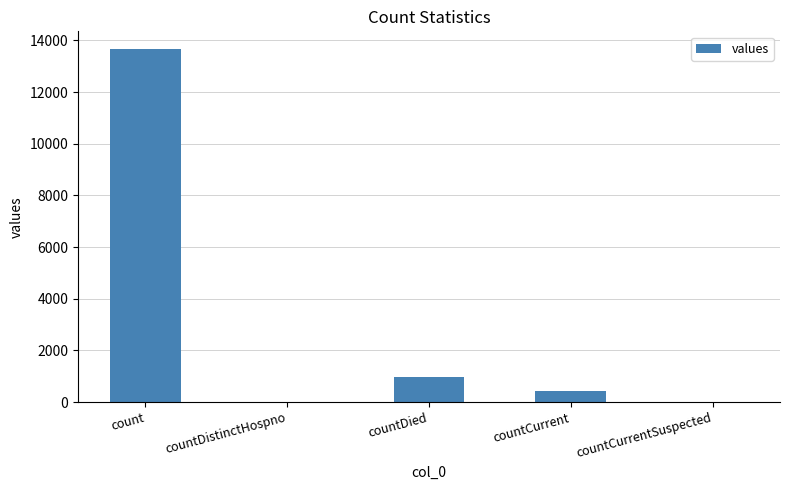

What is the greatest value displayed?

13665